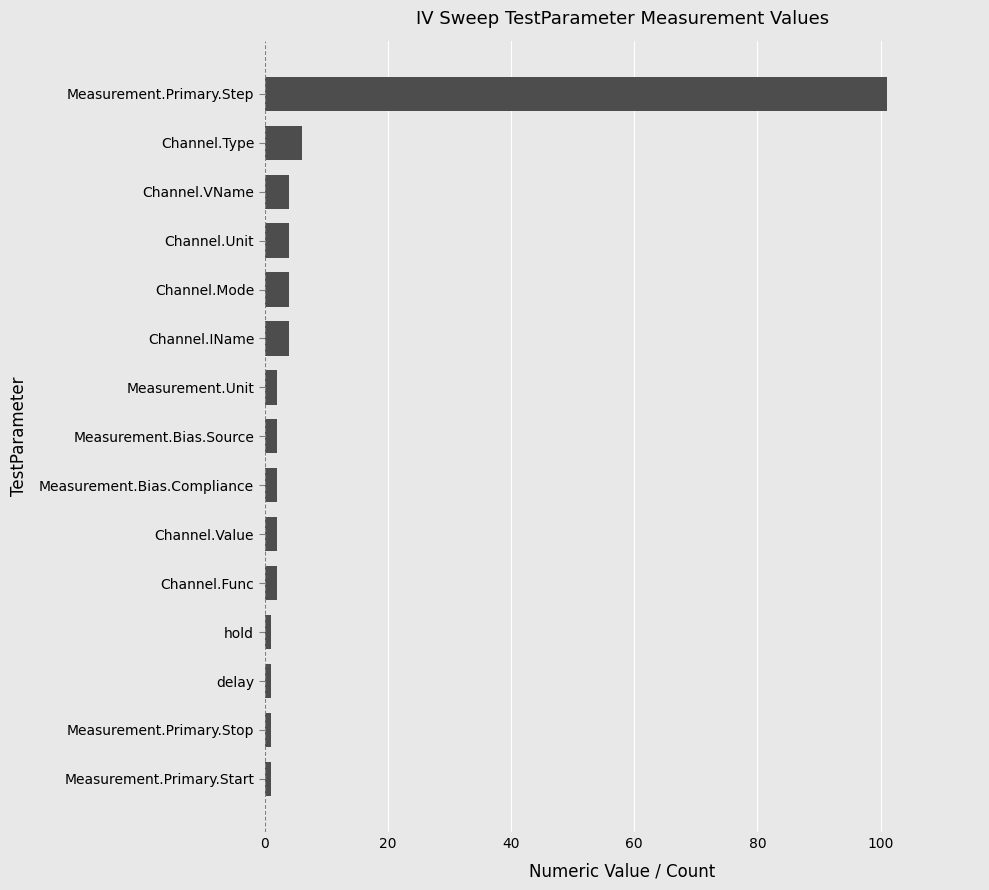

At which category does the chart reach its peak across all series?

Measurement.Primary.Step